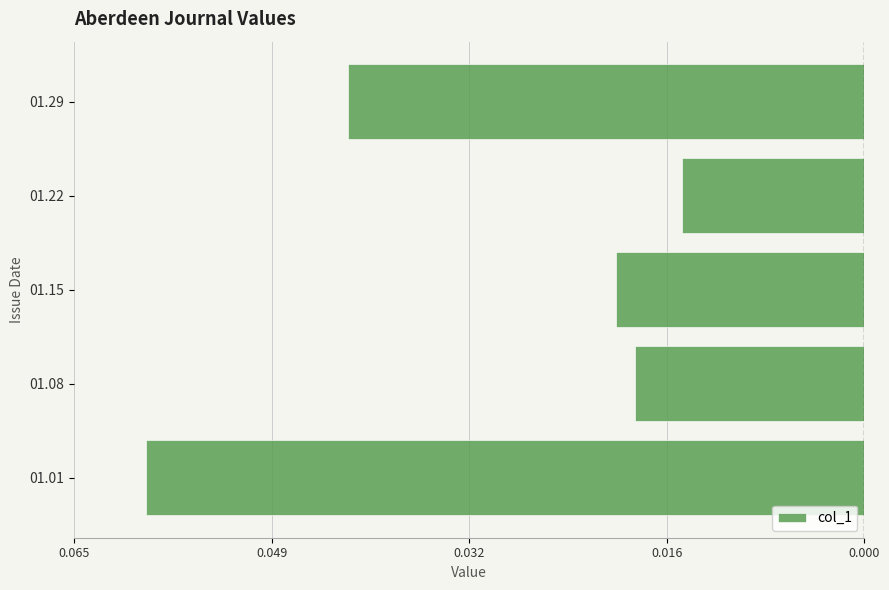

What is the sum of all values?

-0.2